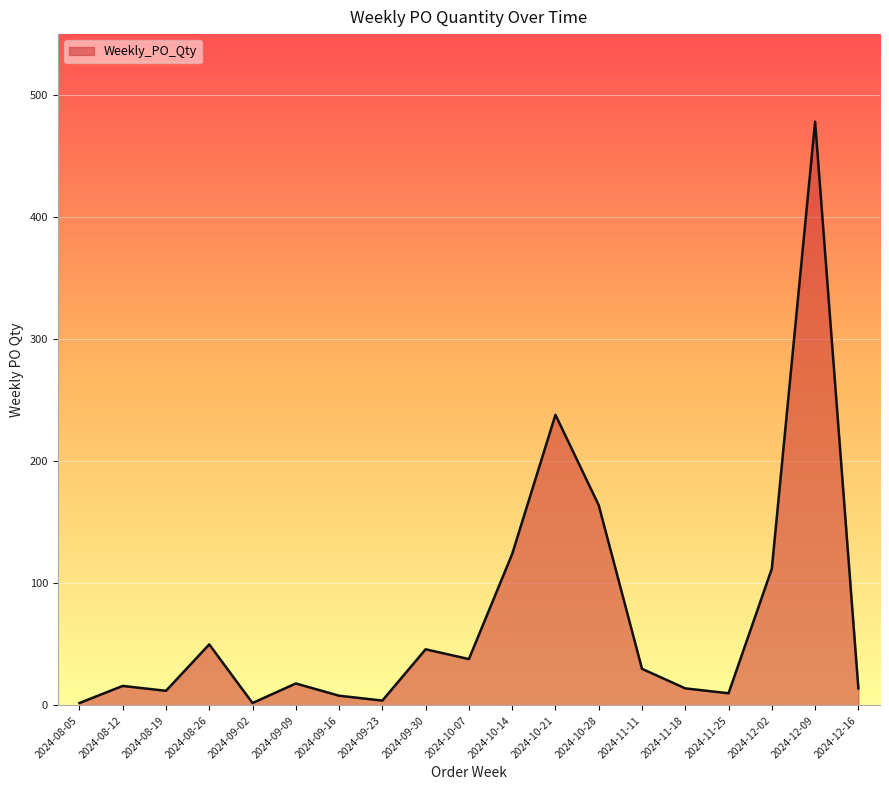

What is the greatest value displayed?

478